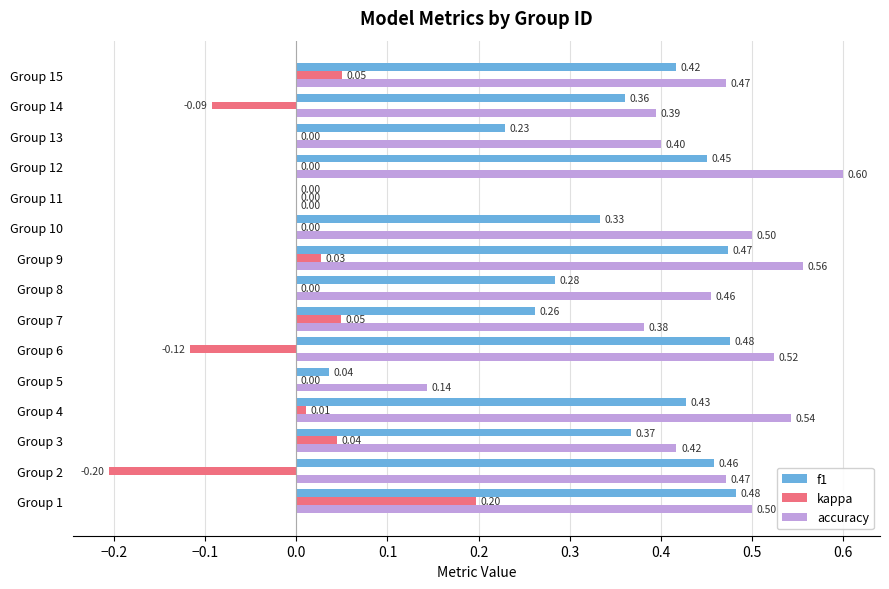

Where is f1 nearest to the value 0?

Group 11